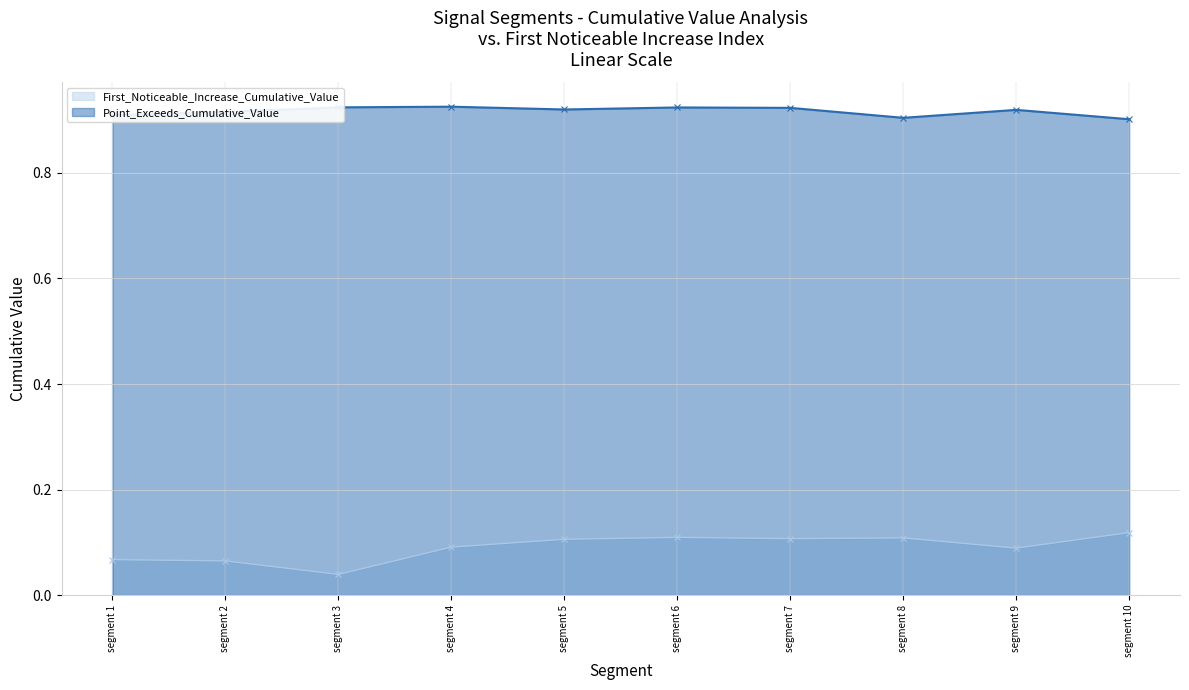

Which series changed the most between segment 7 and segment 9?

First_Noticeable_Increase_Cumulative_Value